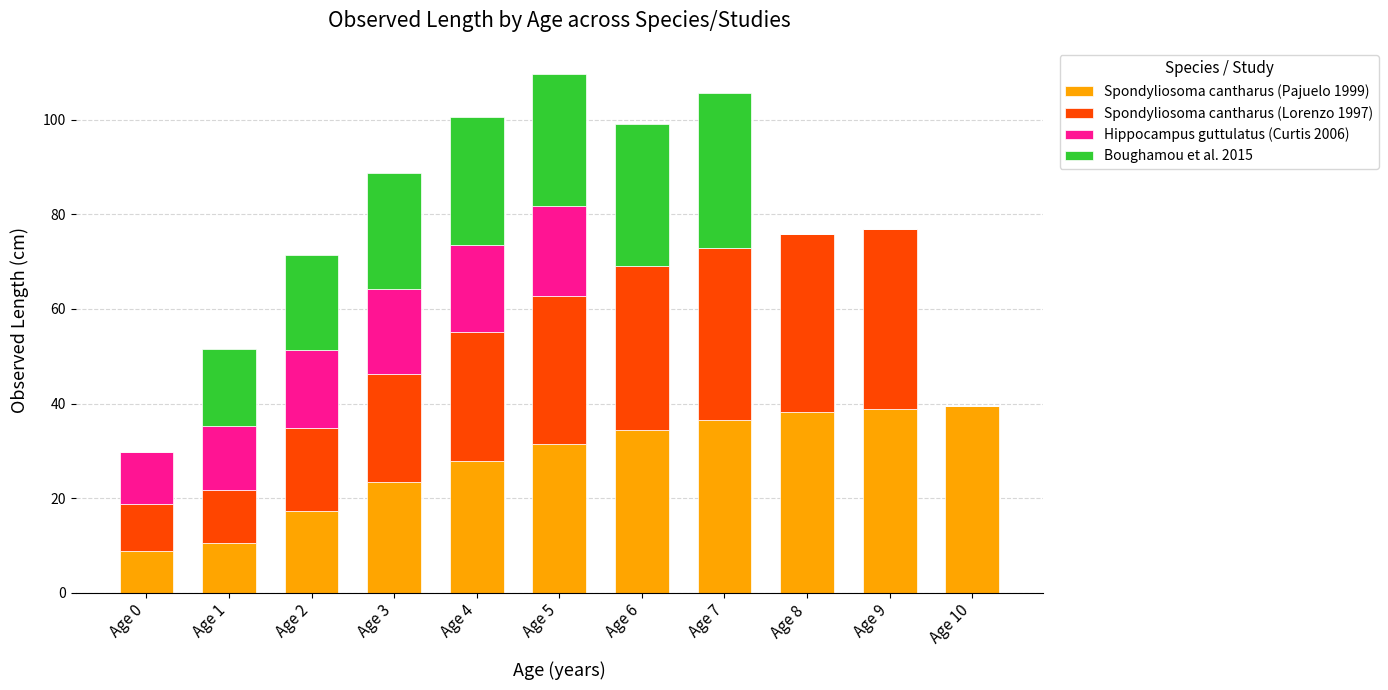

What is the sum of all Spondyliosoma cantharus (Pajuelo 1999) values?

307.1